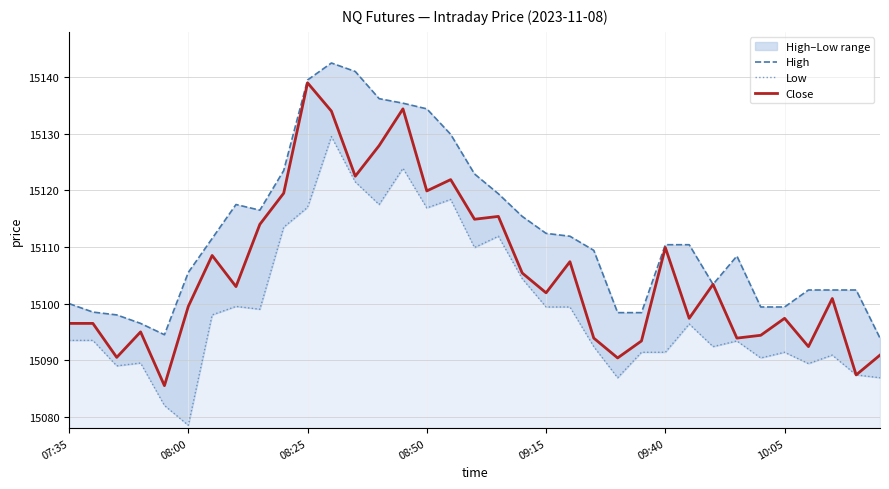

True or false: Close has a value of 15127.9 at 13.

True